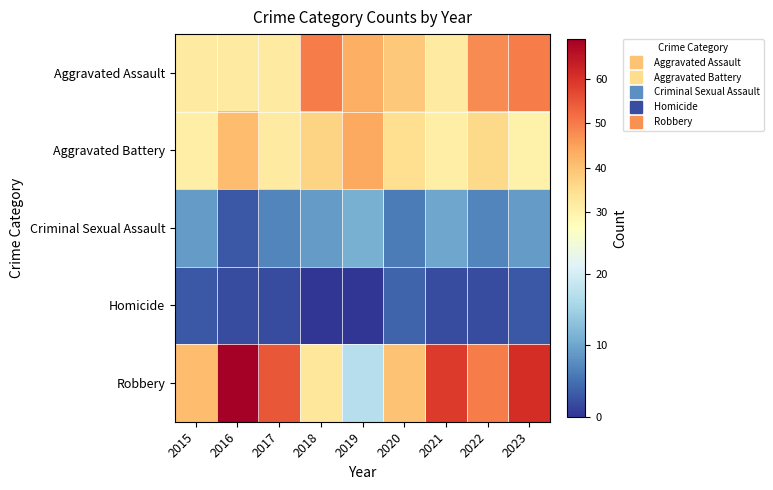

Which series has the widest spread of values?

Robbery